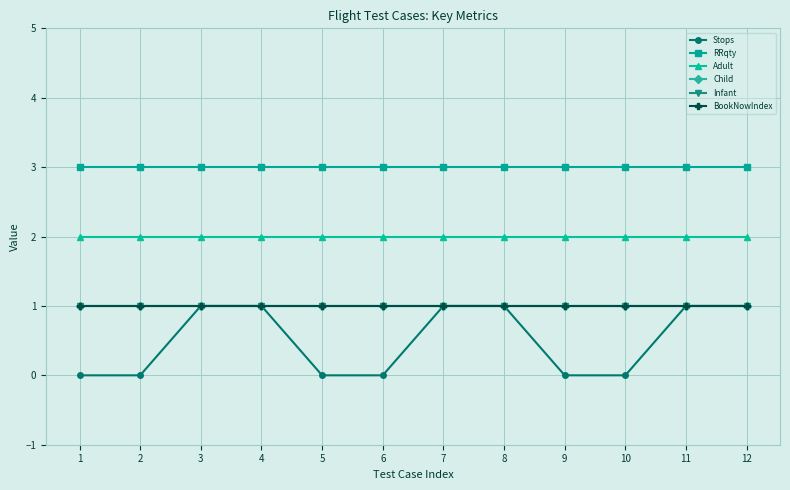

Is it true that Child equals 1 at 3?

True